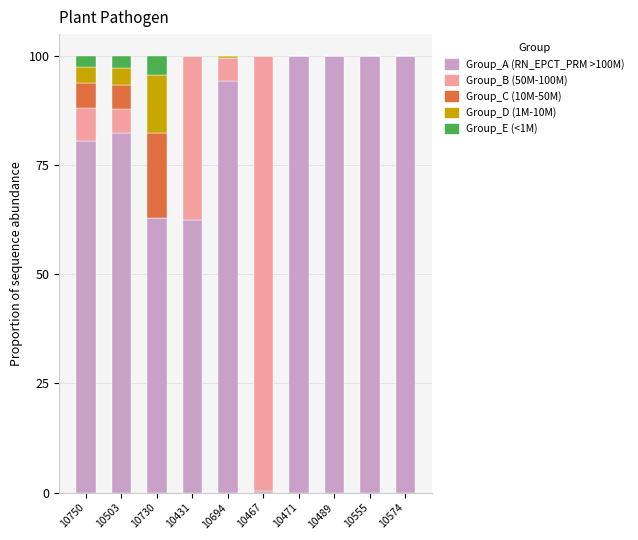

The value of Group_A (RN_EPCT_PRM >100M) at 10503 is 82.3. True or false?

True